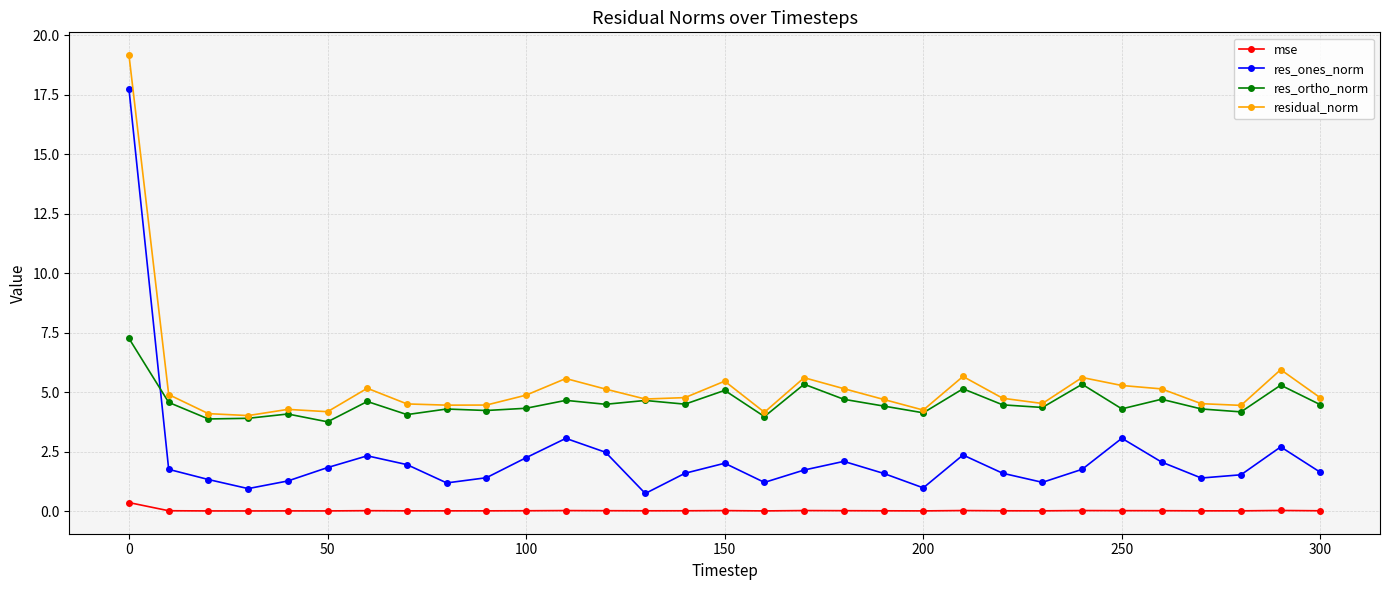

True or false: residual_norm and res_ones_norm cross at least once.

False